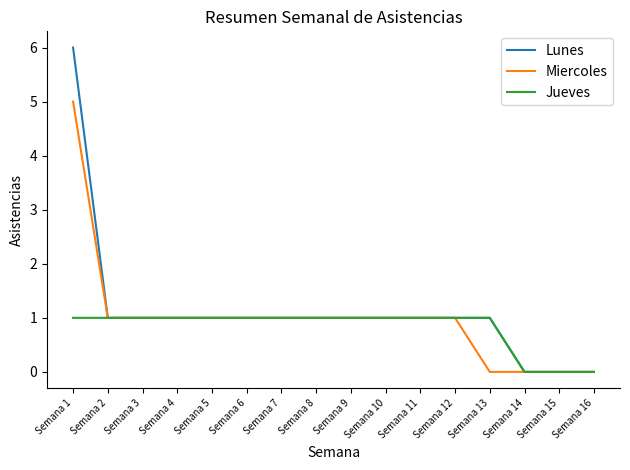

At which category is the sum across all series the highest?

Semana 1